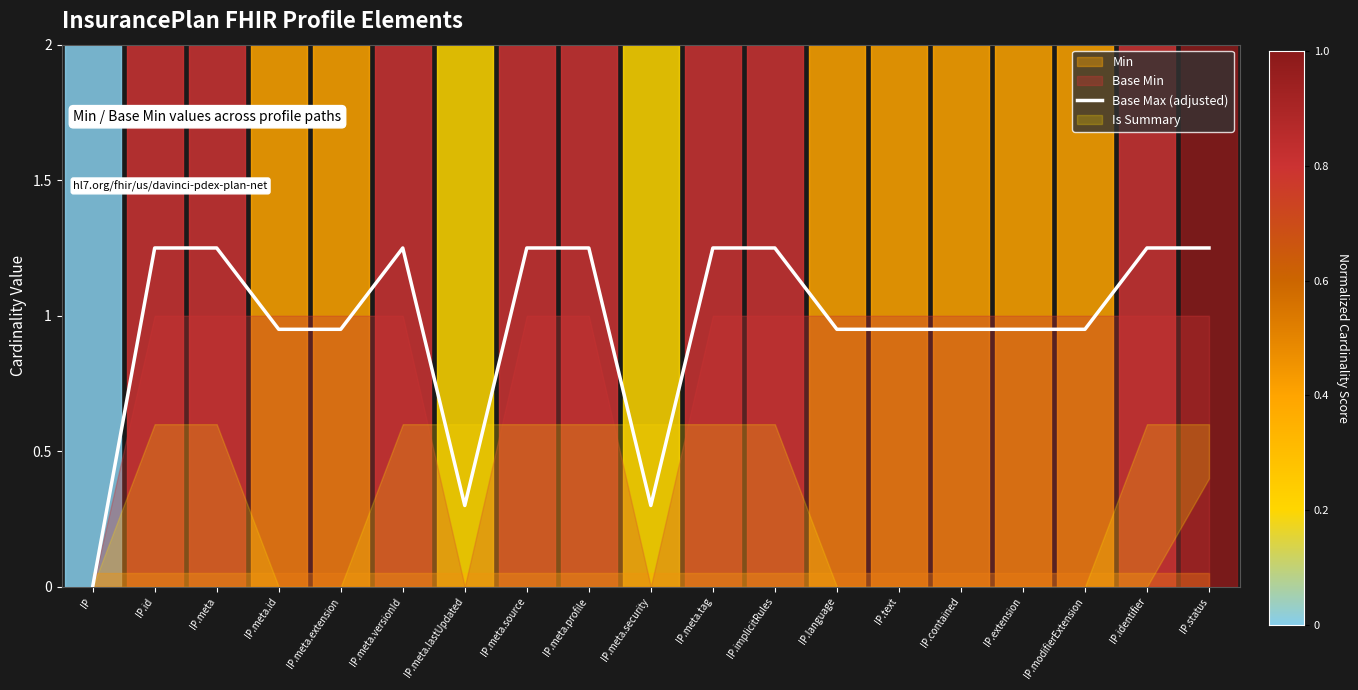

How many categories are shown in the chart?

19